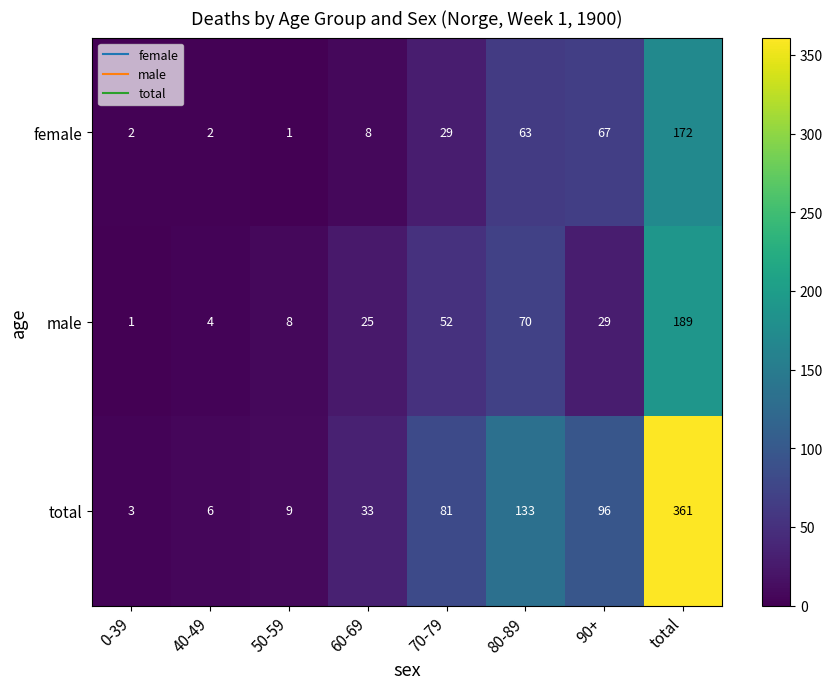

What is the spread (max minus min) of values at 70-79?

52